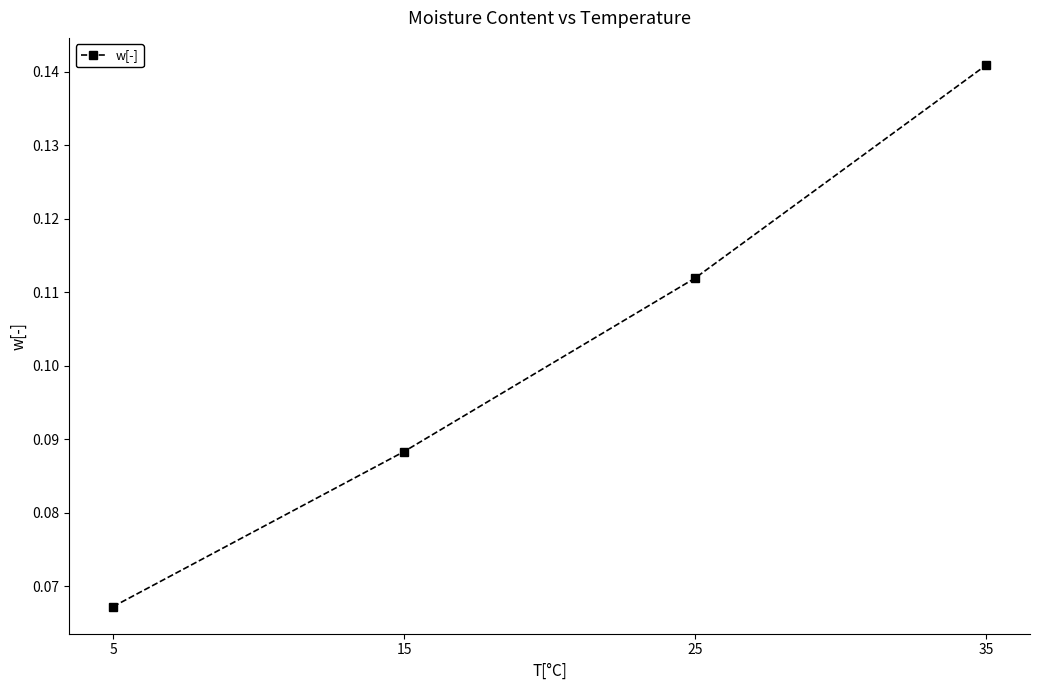

What is the sum of all values?

0.4